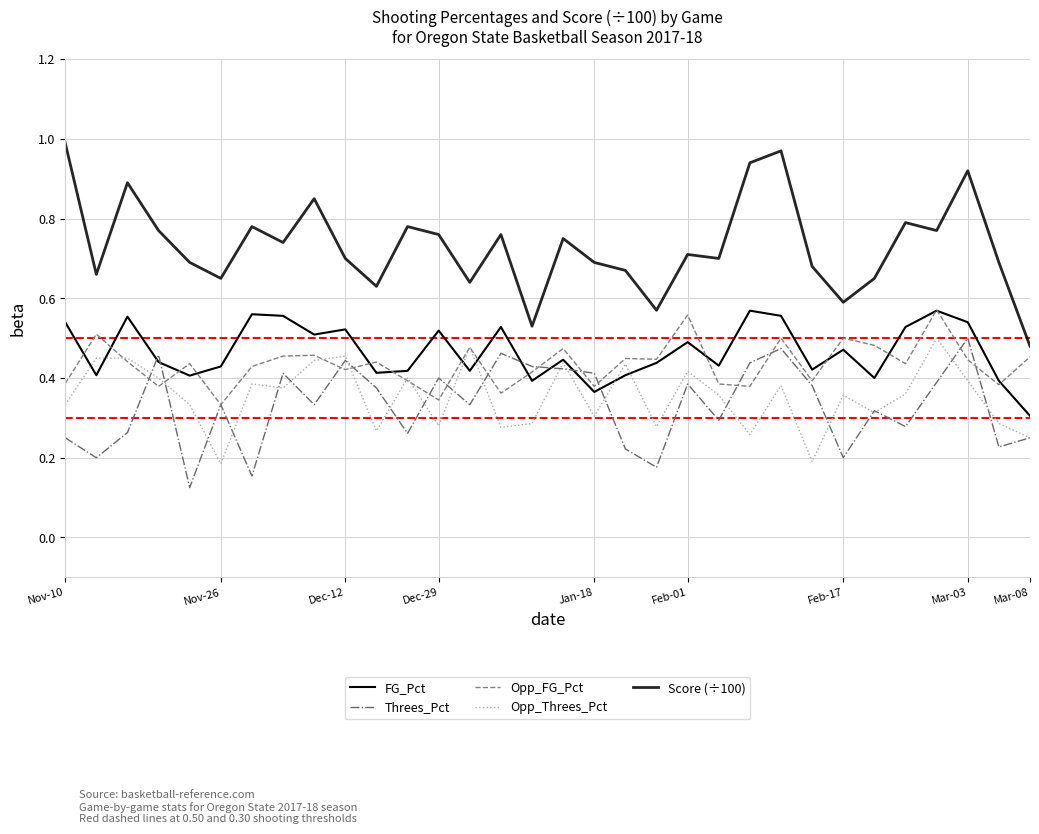

What is the value of the Opp_FG_Pct point at the 22nd from the left?

0.4